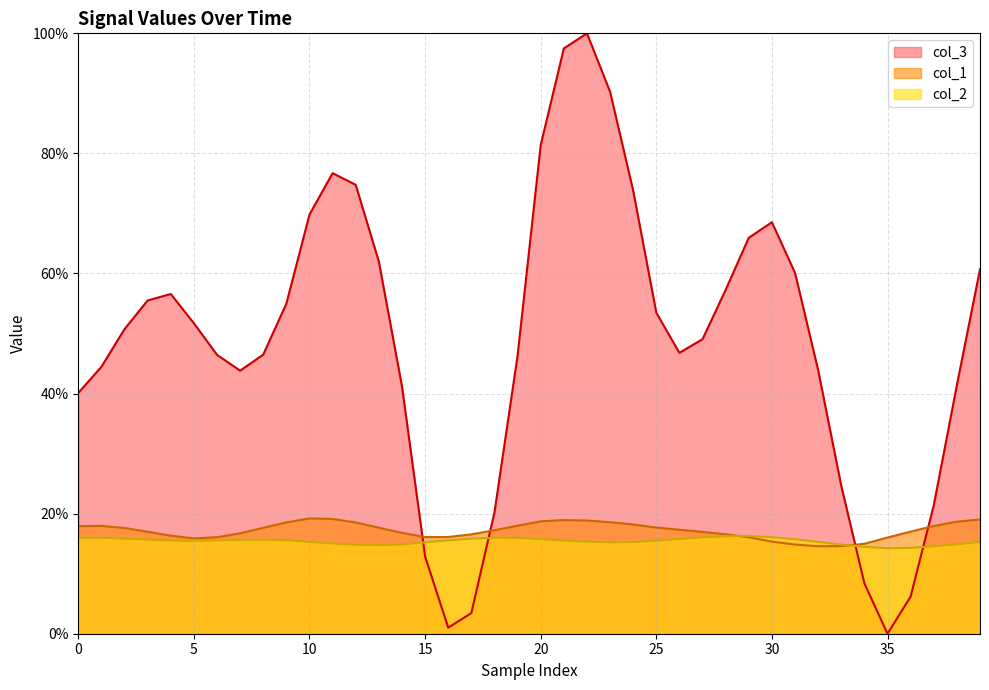

Between which two adjacent categories do col_2 and col_1 first intersect?

28 and 29